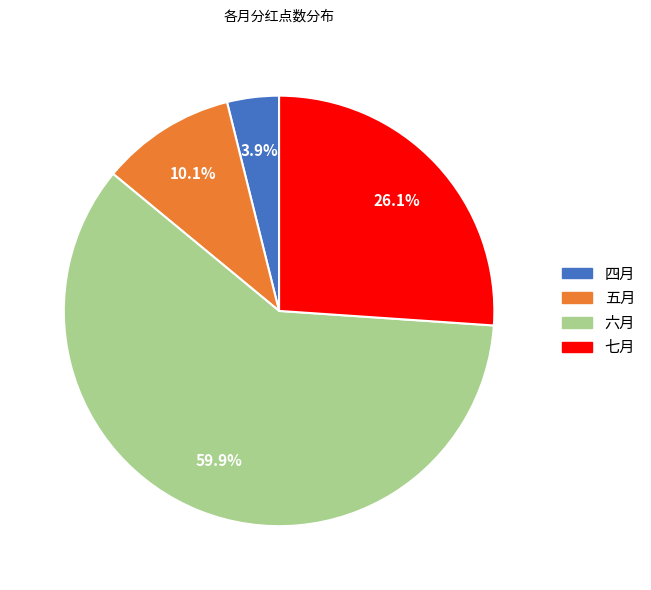

Combined, do 六月 and 四月 account for over 50%?

Yes